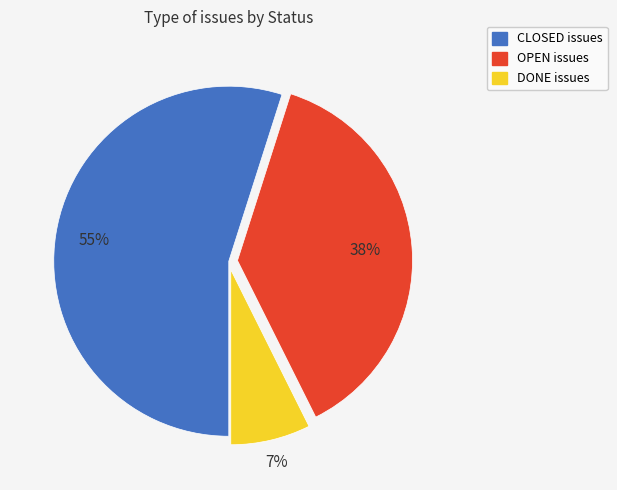

Is it true that OPEN is 38% of the pie?

True